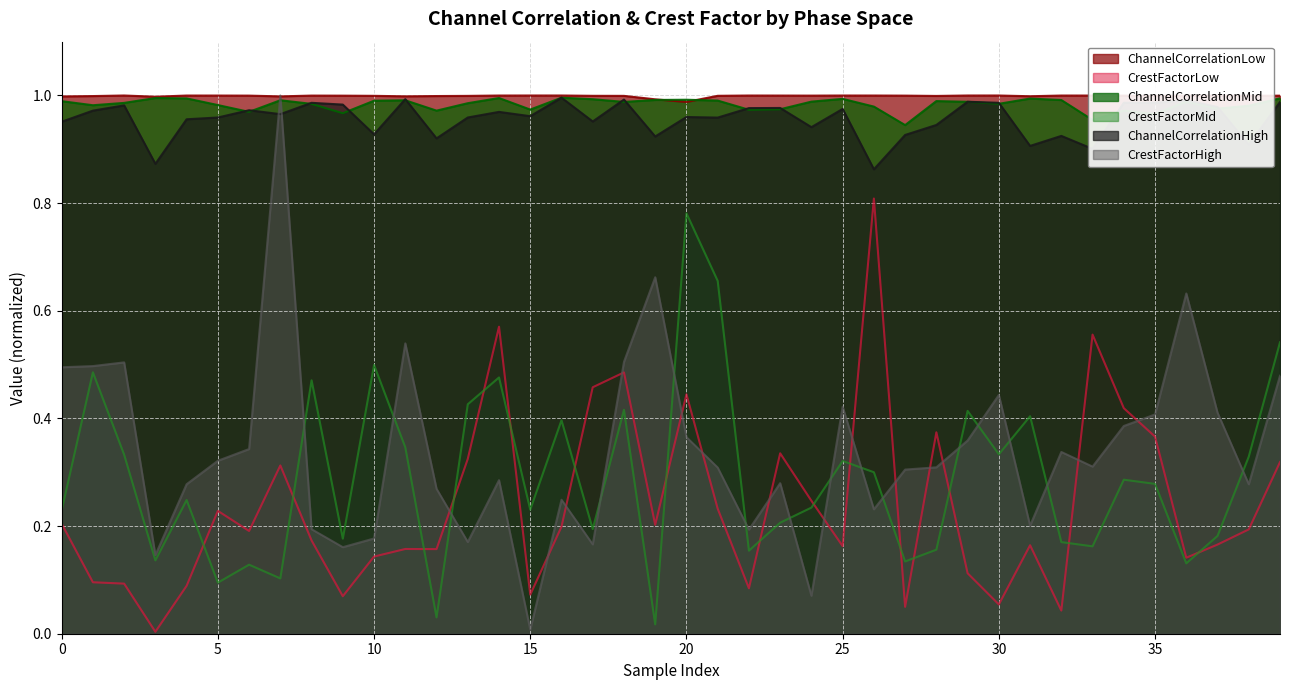

What is the difference between the maximum and minimum values in the CrestFactorHigh series?

1.0